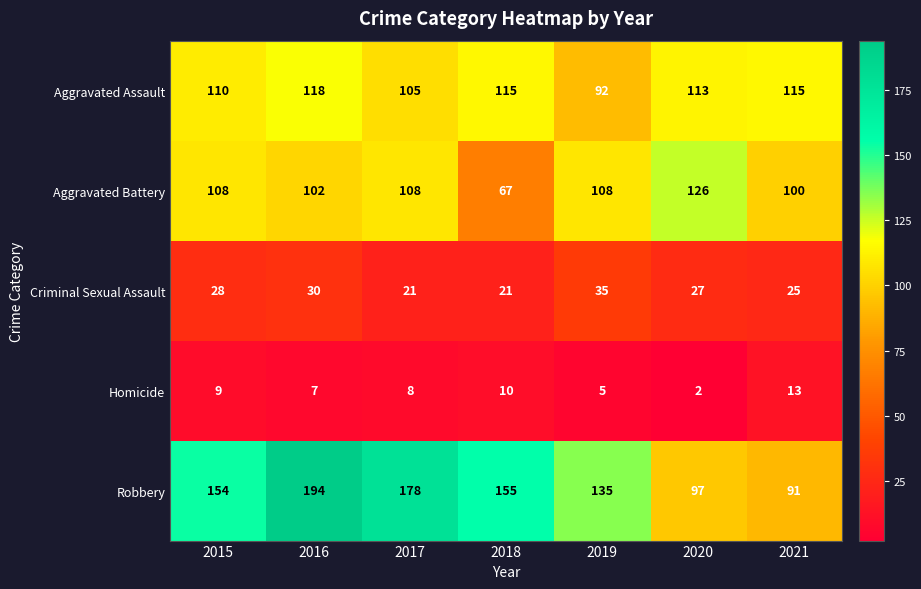

Is it true that Aggravated Battery equals 126 at 2020?

True